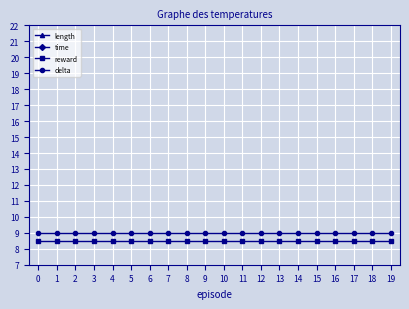

At which category is the sum across all series the highest?

6